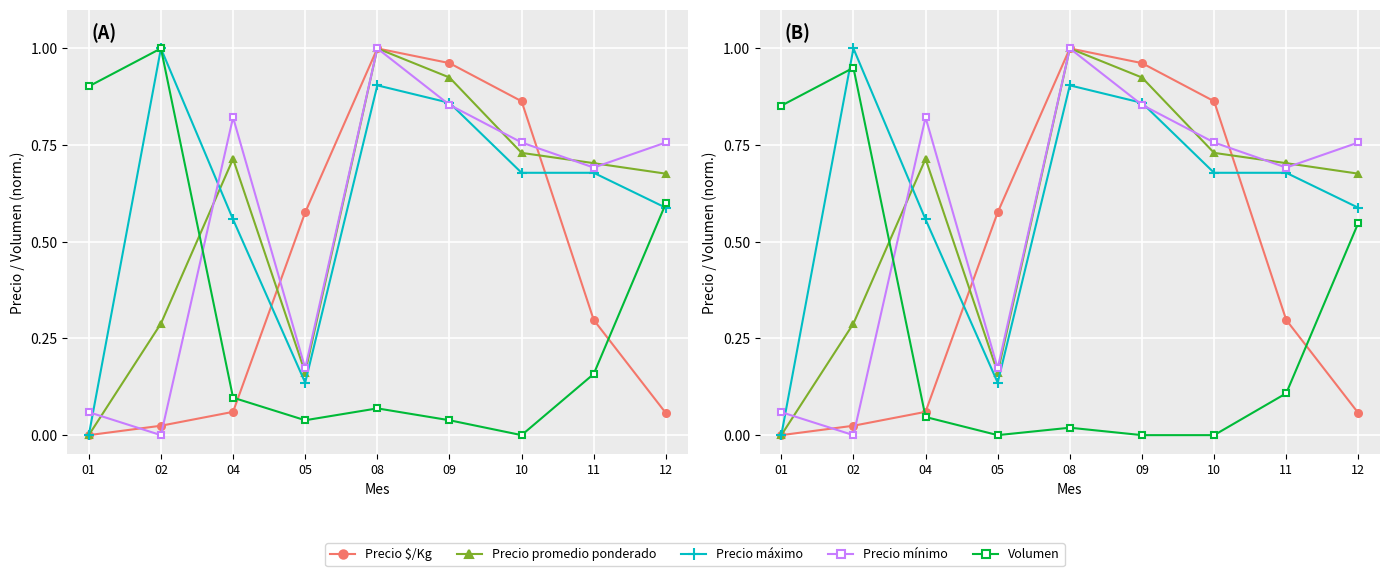

Is this an area chart (filled region under the line)?

No